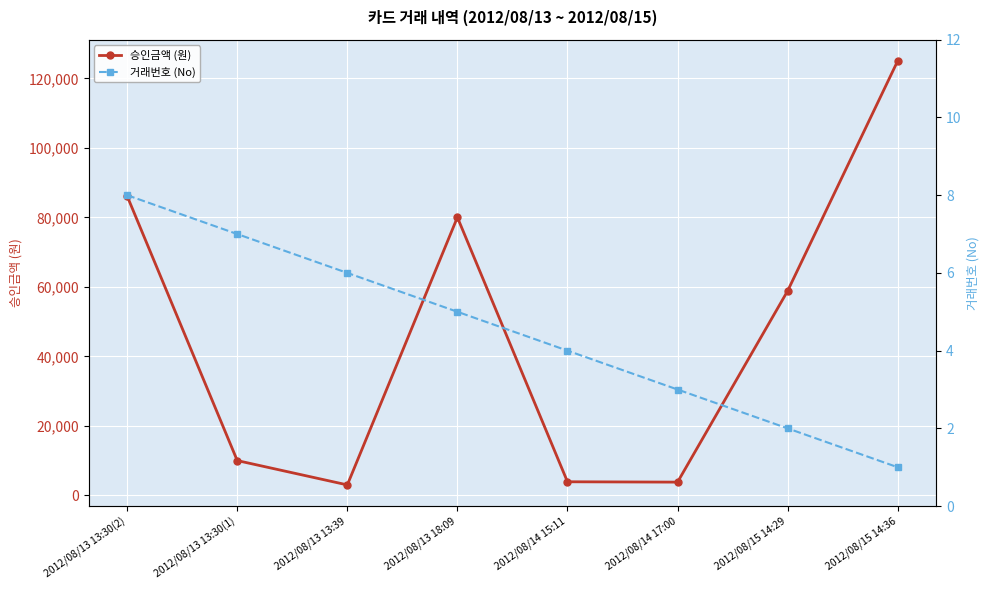

True or false: 거래번호 (No) has a value of 7 at 2012/08/13 18:09.

False